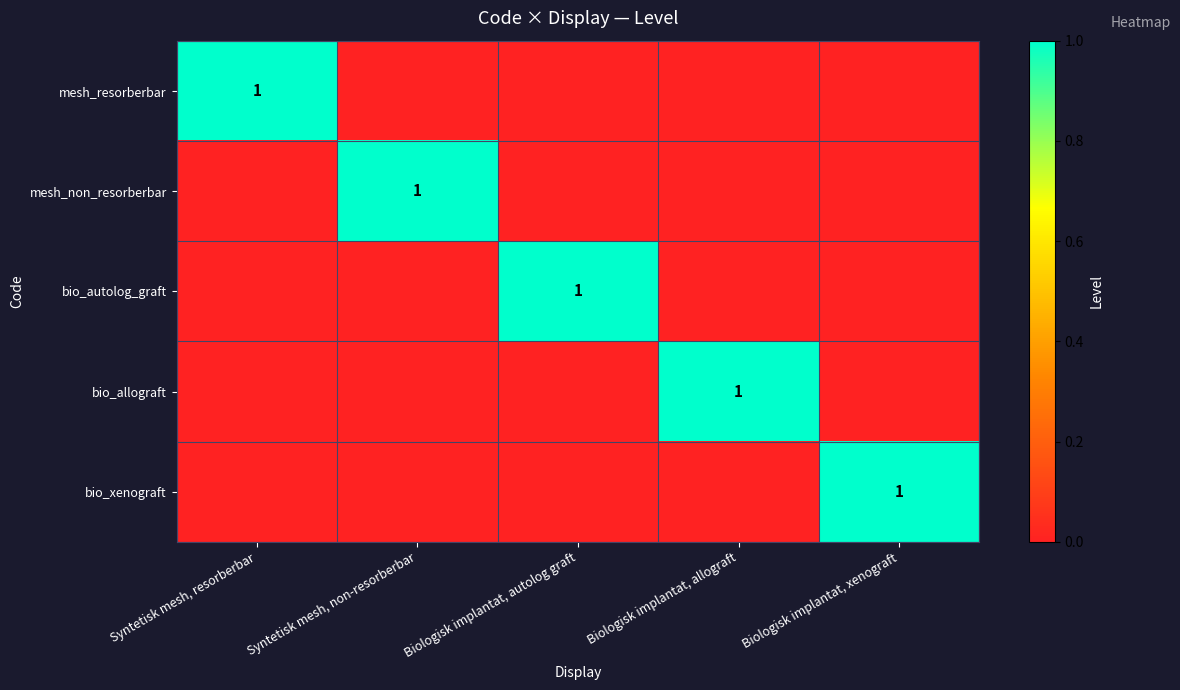

The bio_allograft series shows 1 at Biologisk implantat, allograft. True or false?

True